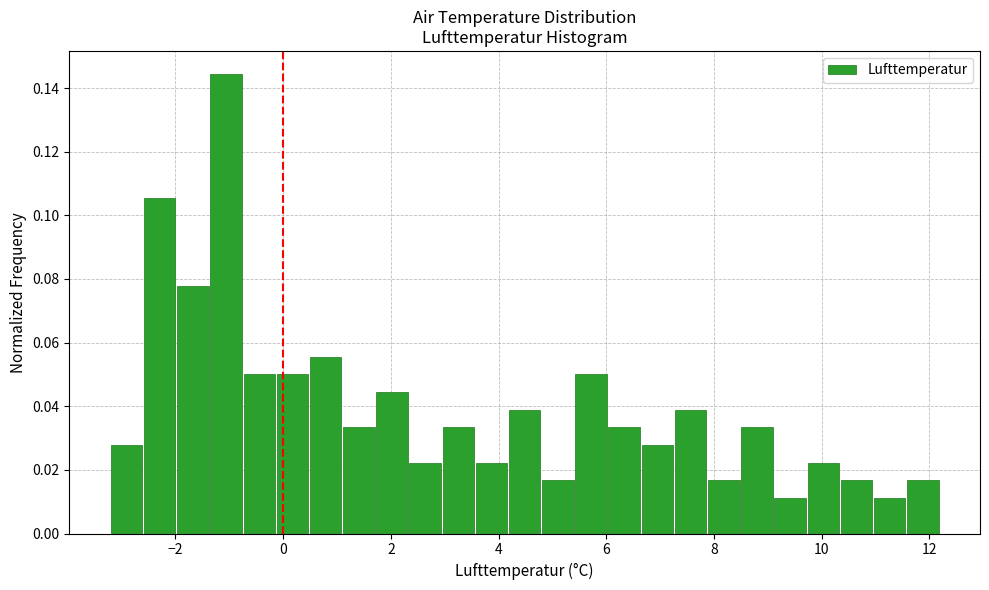

Around what value on the x-axis is the tallest bar? Give the approximate position of its centre, as read against the axis.

-1.0